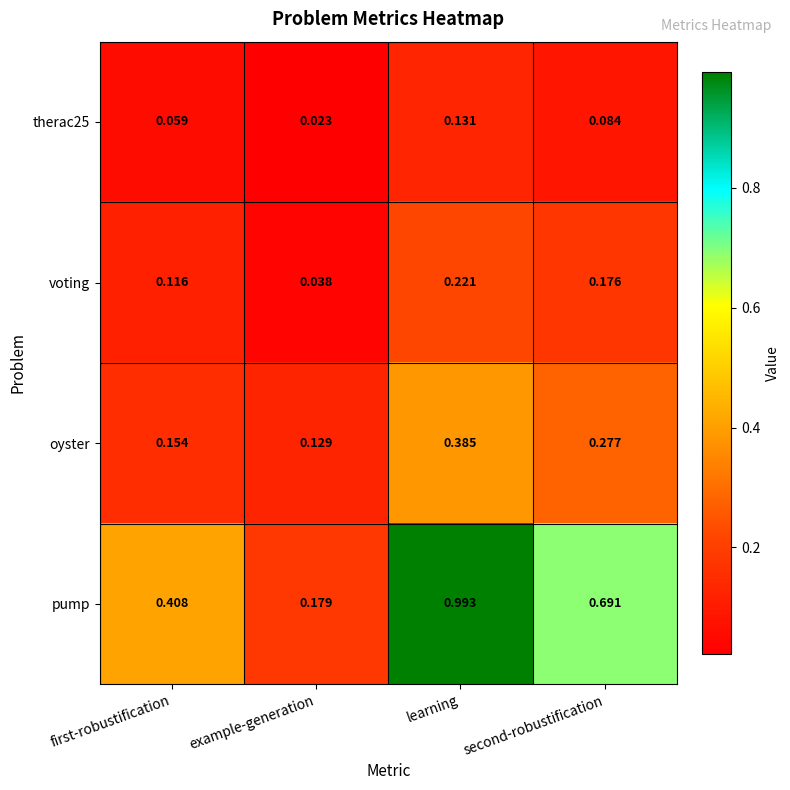

How many distinct data groups are displayed?

4